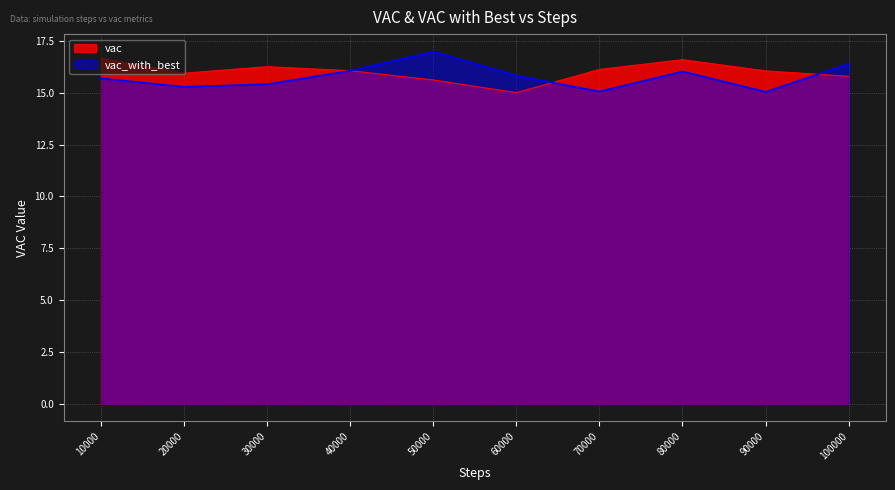

Which has a higher value, 70000 or 10000?

10000